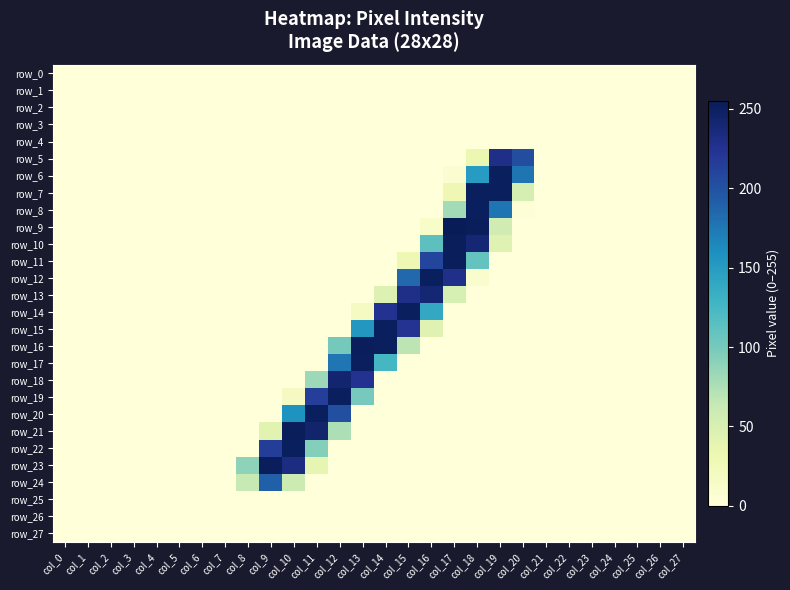

The value of row_13 at col_26 is 0. True or false?

True